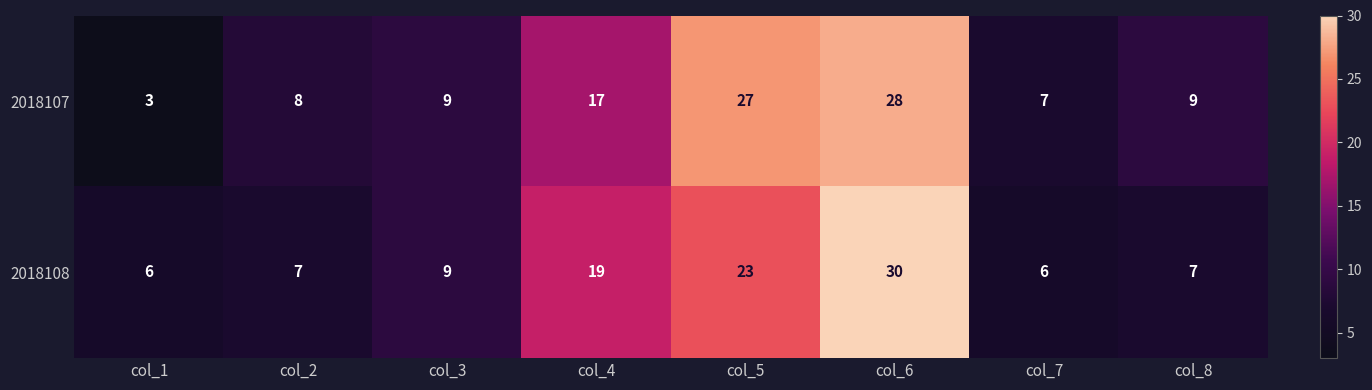

What is the difference between the second highest and minimum values in the 2018108 series?

17